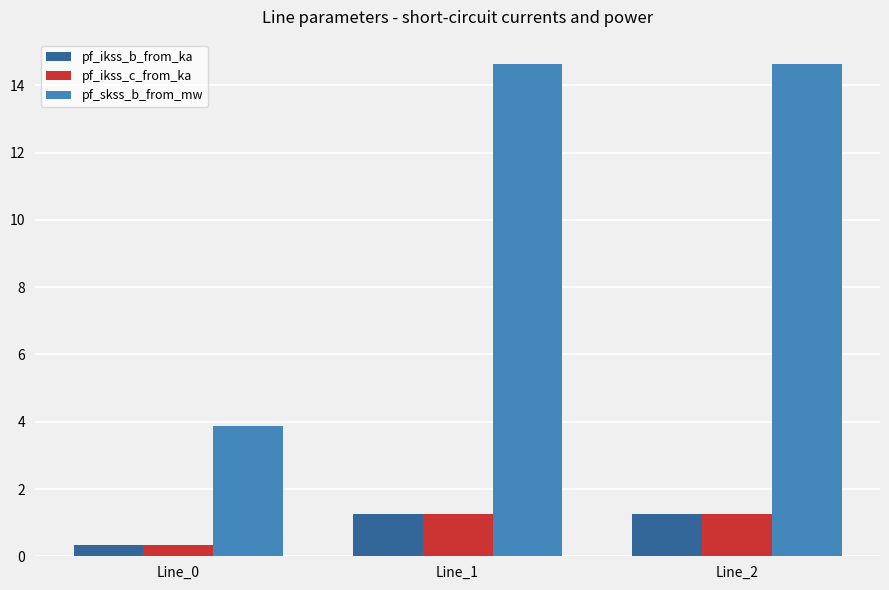

Reading left to right, list all the values displayed in this chart.

pf_ikss_b_from_ka: Line_0=0.3	Line_1=1.3	Line_2=1.3
pf_ikss_c_from_ka: Line_0=0.3	Line_1=1.3	Line_2=1.3
pf_skss_b_from_mw: Line_0=3.9	Line_1=14.6	Line_2=14.6